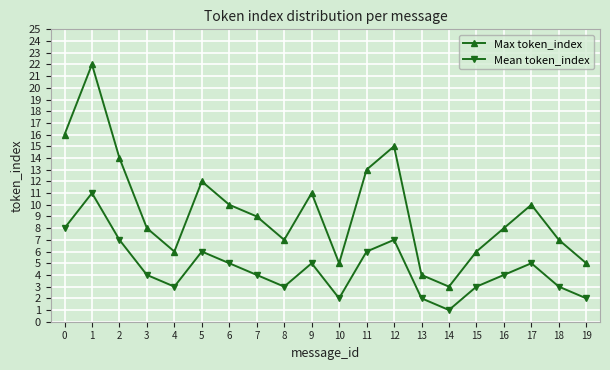

Which category has the lowest value in the Mean token_index series?

14